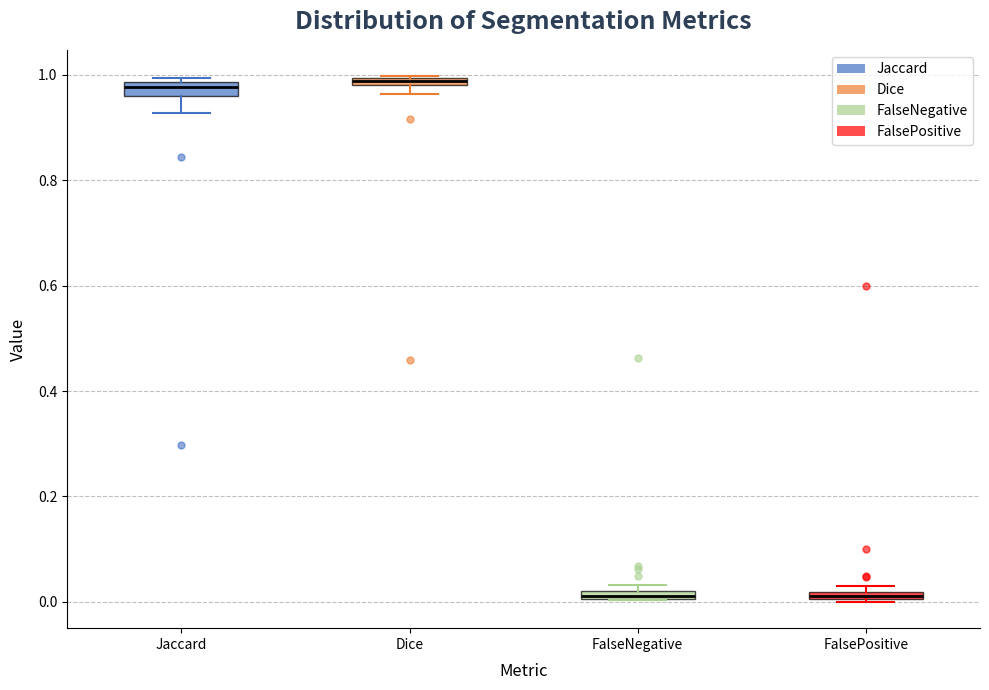

Where is the lower edge of the box for FalseNegative on the y-axis? The values are not printed on the chart, so give them approximately, as read against the axis.

0.00